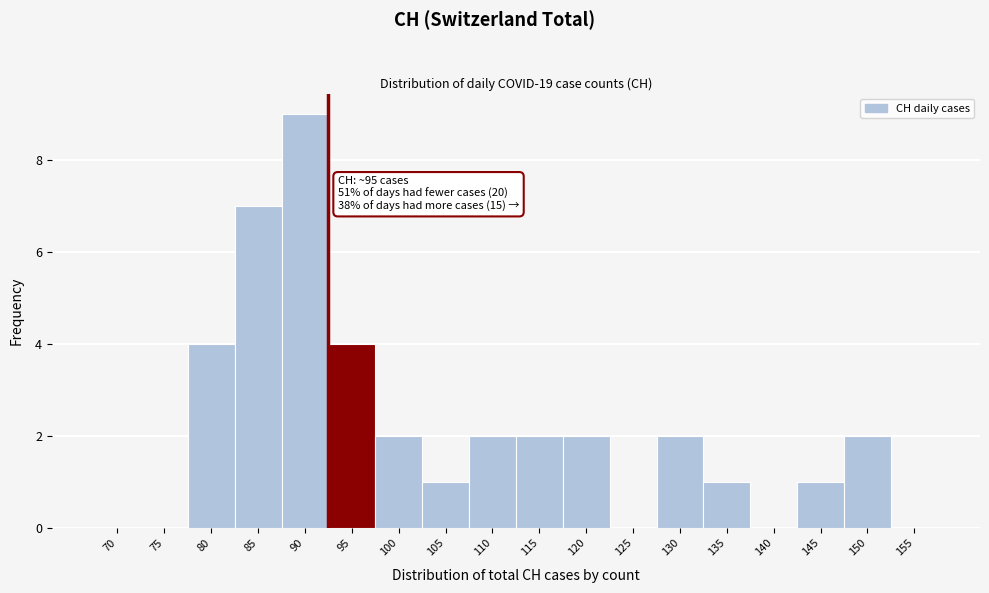

Reading right to left, transcribe all the data shown in this chart.

155=0	150=2	145=1	140=0	135=1	130=2	125=0	120=2	115=2	110=2	105=1	100=2	95=4	90=9	85=7	80=4	75=0	70=0